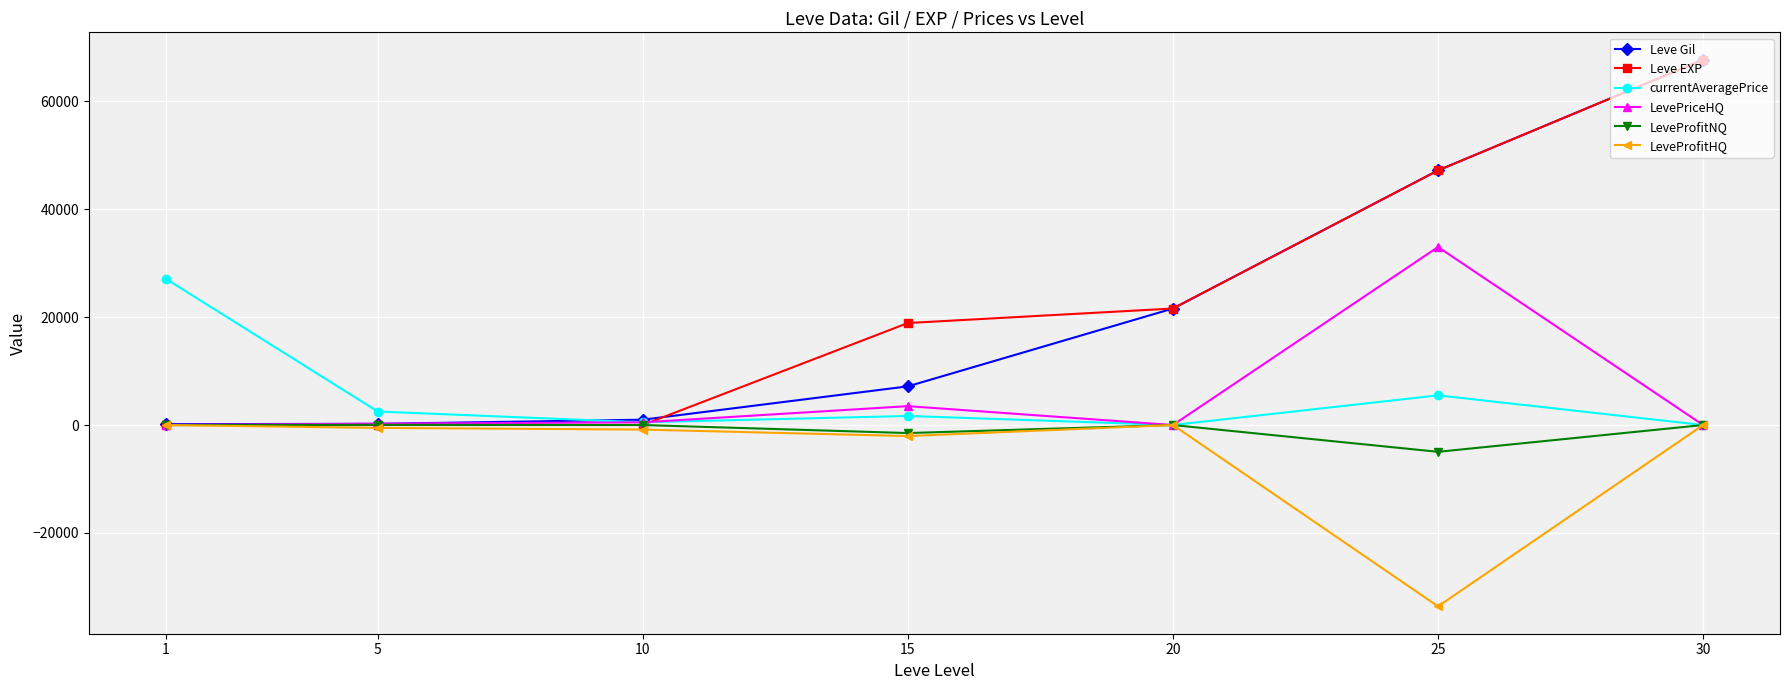

Count the number of categories in the chart.

7